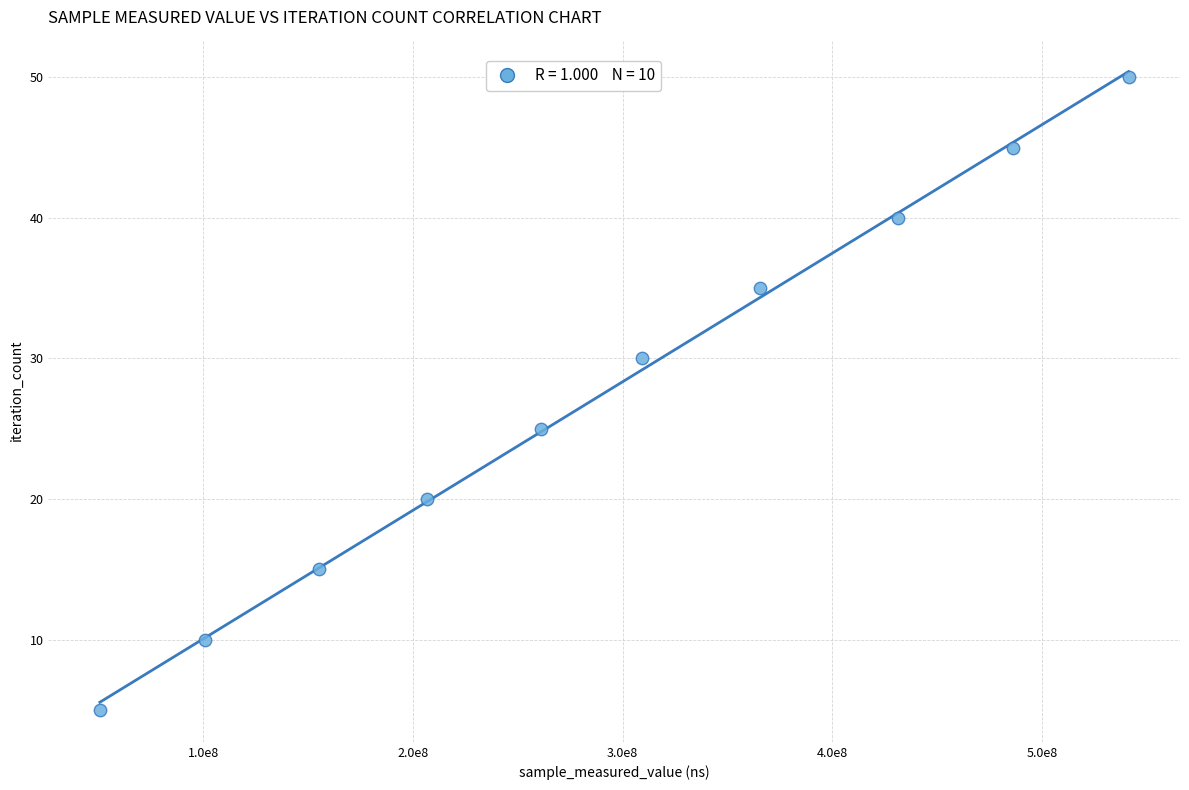

What is the average Y value?

28